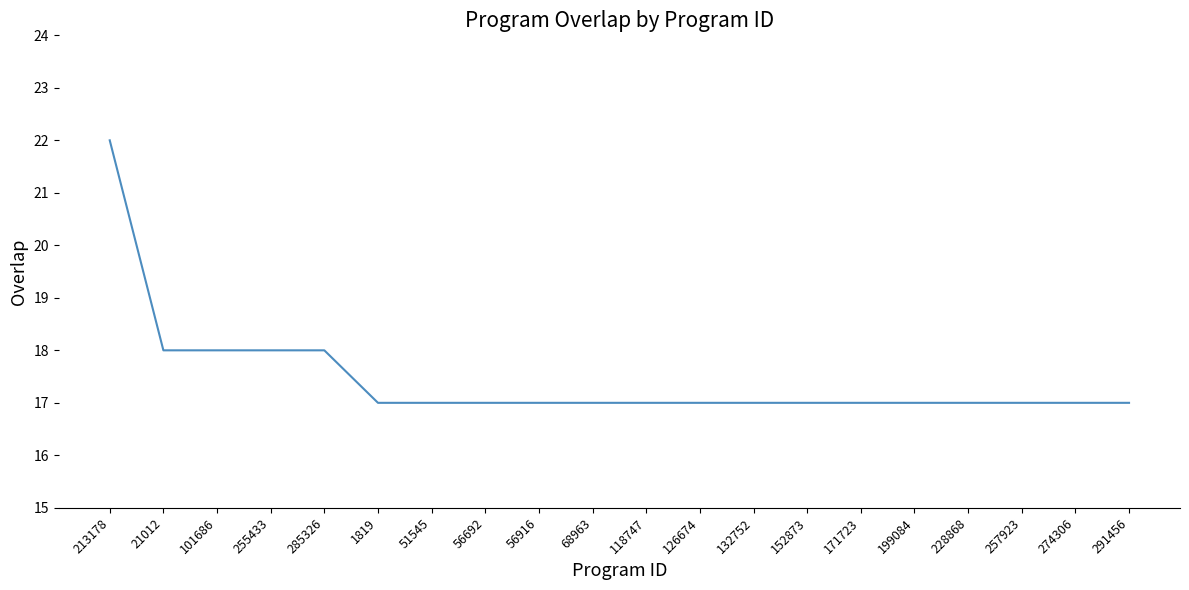

What is the smallest value displayed?

17